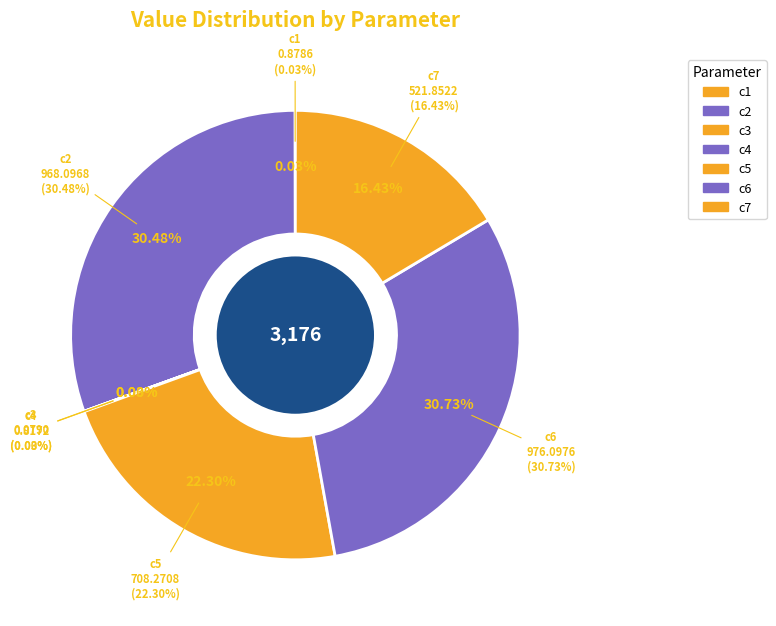

What is the smallest slice in the pie chart?

c3